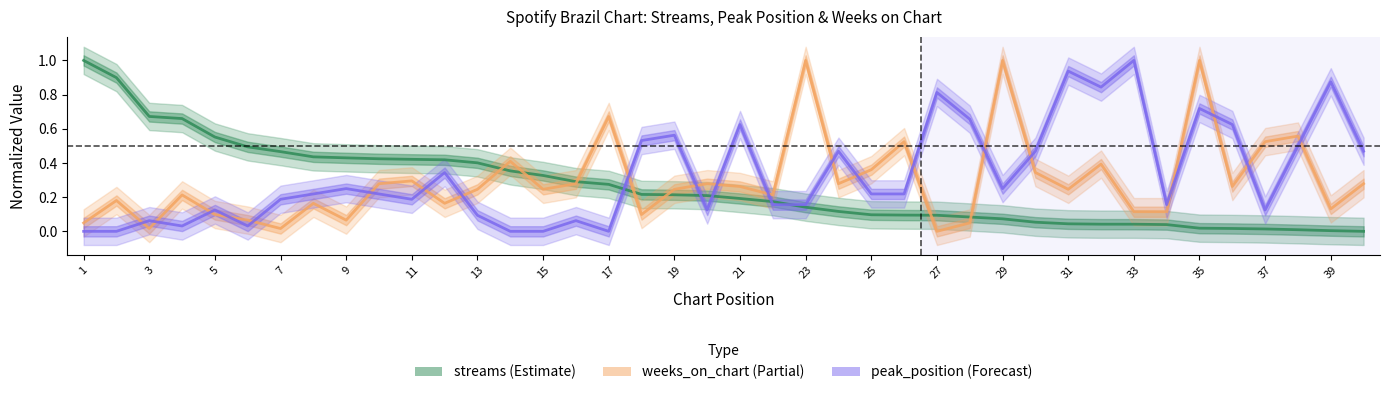

How many times do weeks_on_chart and peak_position cross each other?

21